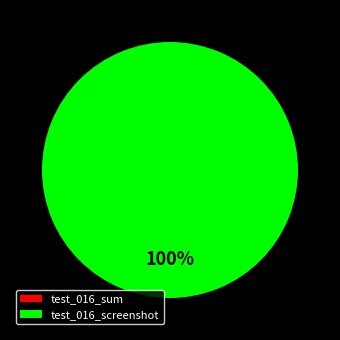

To the nearest percent, what is the combined percentage of test_016_screenshot and test_016_sum?

100%